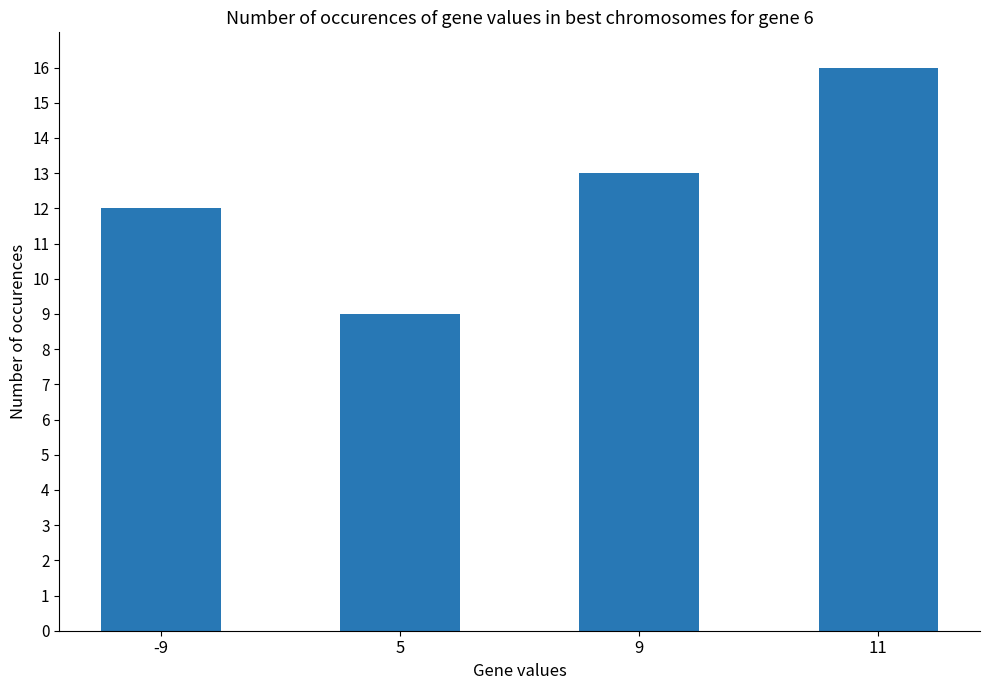

What is the difference between the maximum and second lowest values?

4